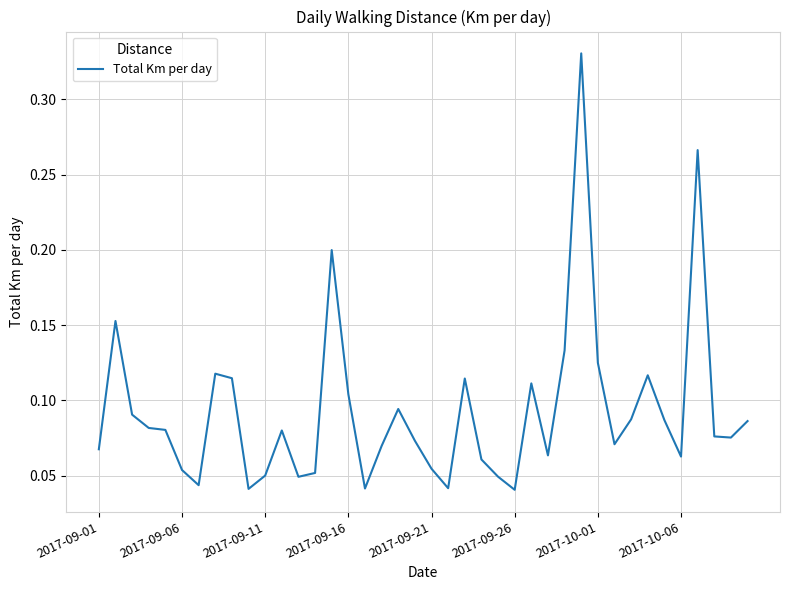

What is the value of the 23rd point from the left?

0.1